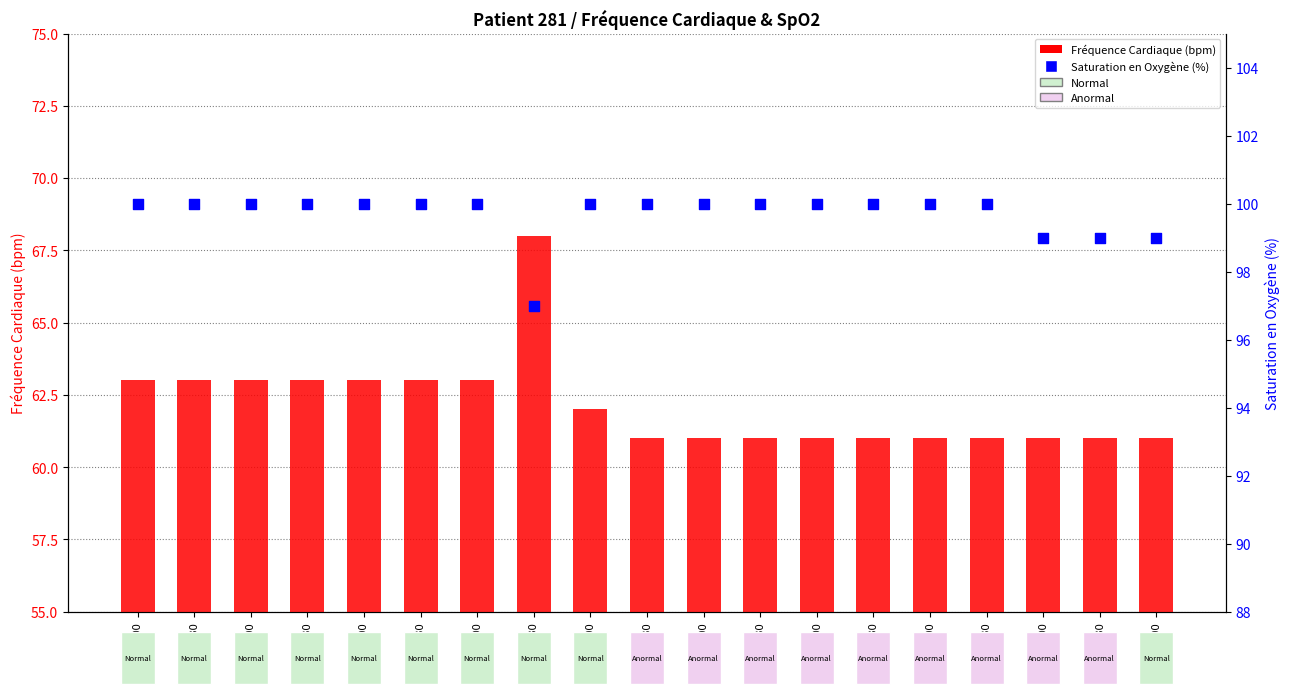

What are all the series names shown in the legend?

Fréquence Cardiaque (bpm), Saturation en Oxygène (%)